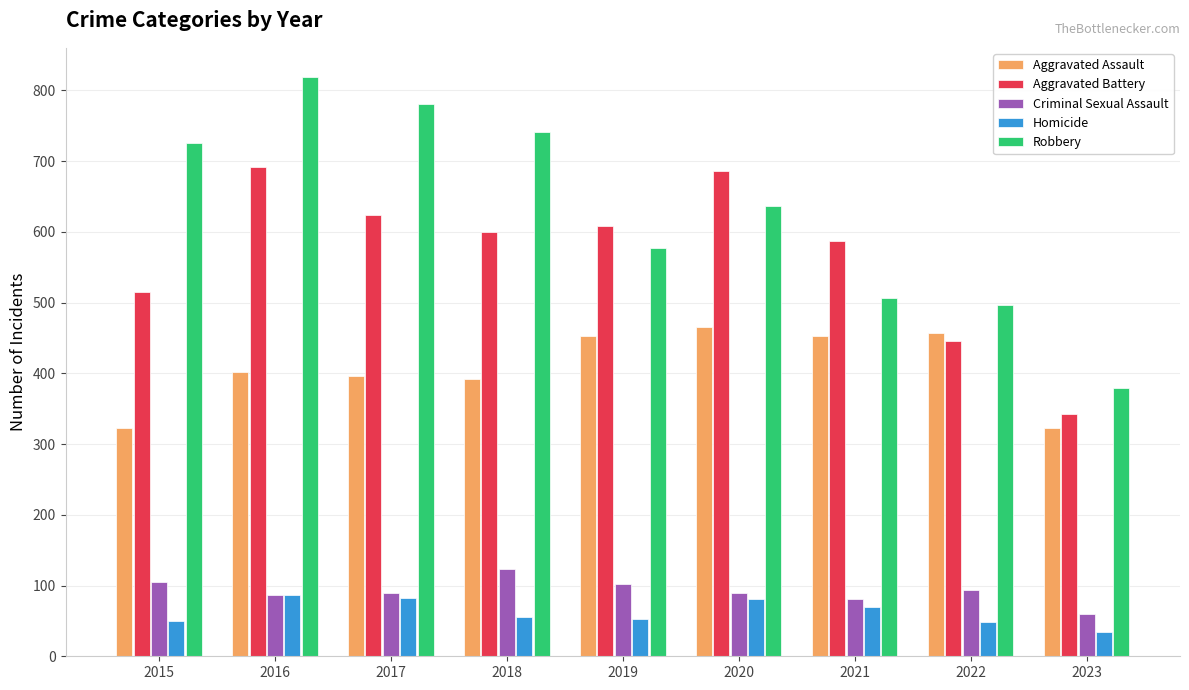

Rank the series by their maximum value, from lowest to highest.

Homicide, Criminal Sexual Assault, Aggravated Assault, Aggravated Battery, Robbery